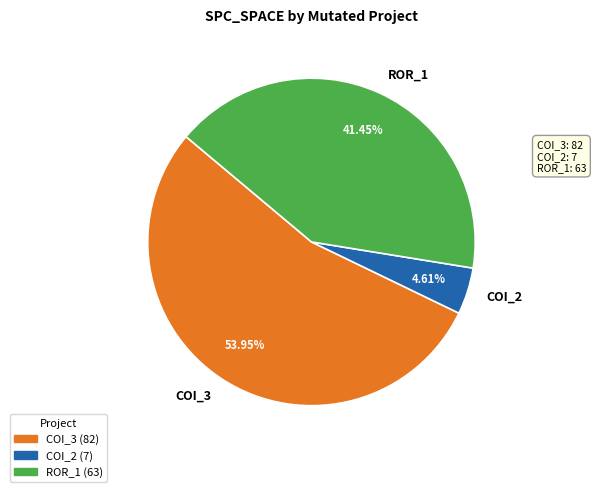

Is the sum of COI_2 and ROR_1 greater than half?

No